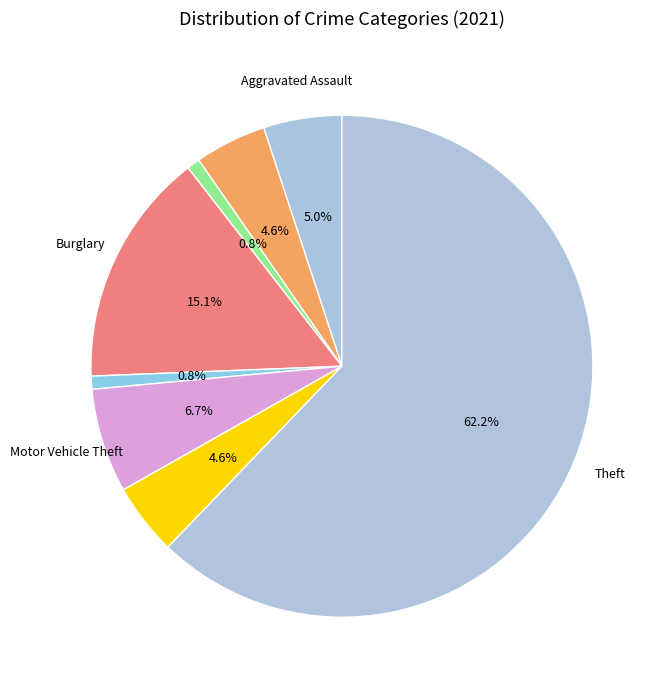

Which slice represents more than half of the pie?

Theft